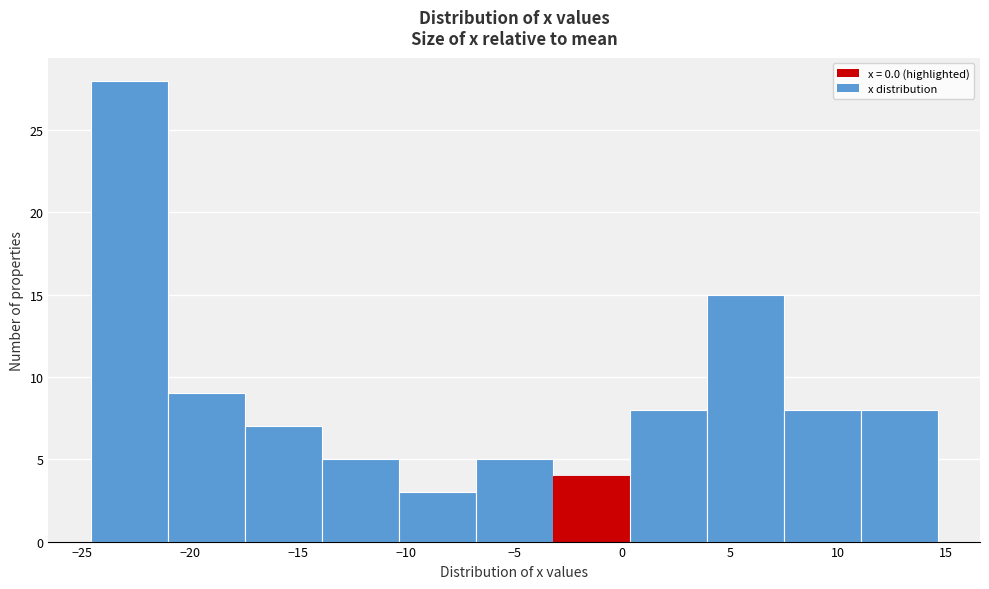

Which range on the x-axis has the tallest bar?

-24.5 to -21.0